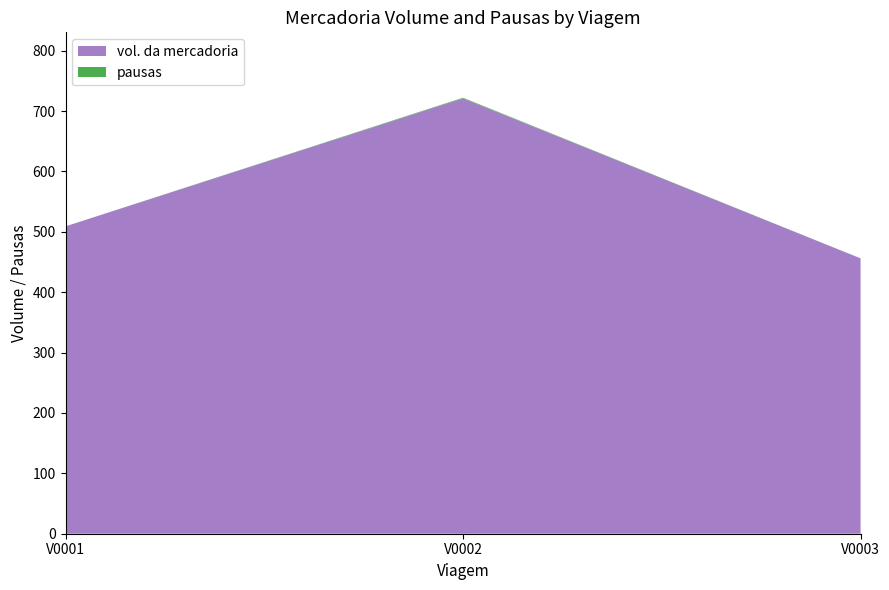

Reading left to right, what are all the values shown in this chart?

vol. da mercadoria: 509	721	456
pausas: 0	1	0